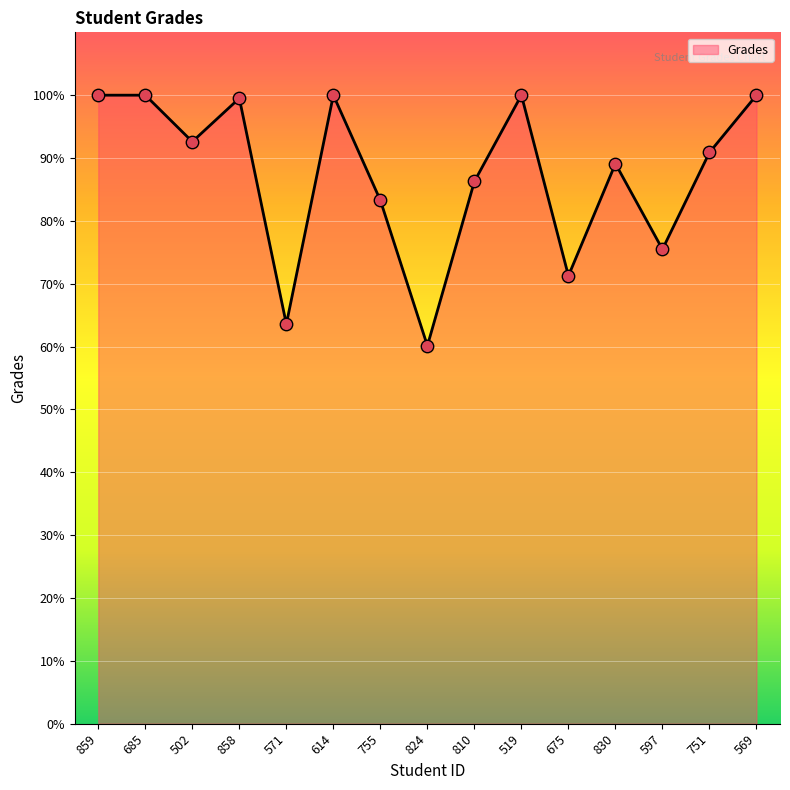

What is the ratio of the value at 685 to the value at 597?

1.3